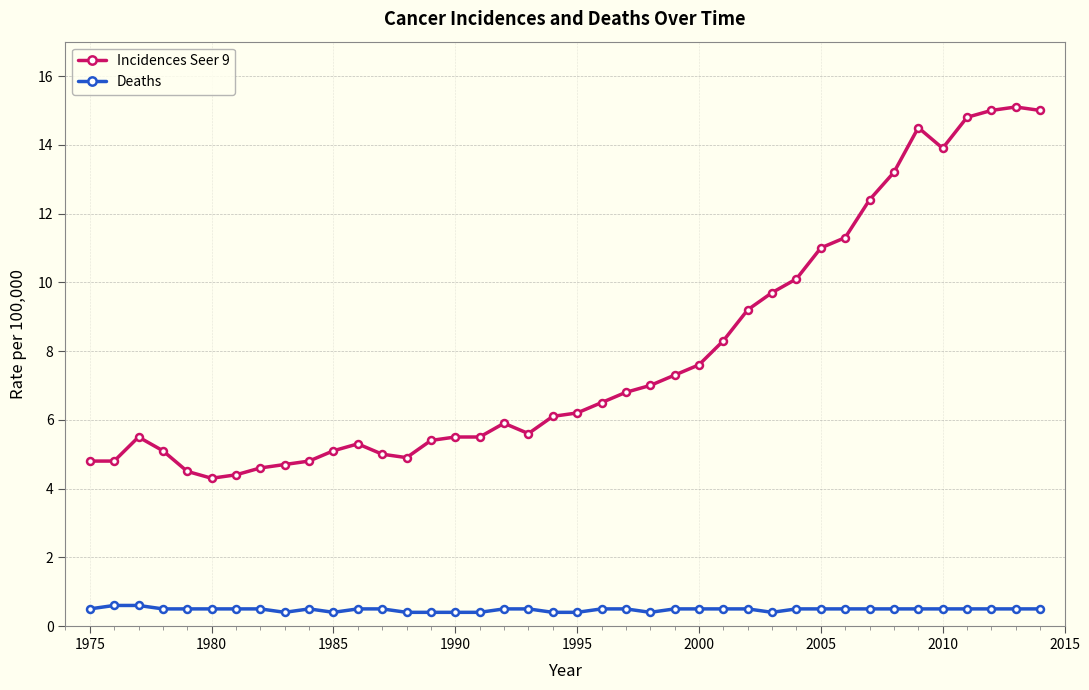

Which series has the widest spread of values?

Incidences Seer 9